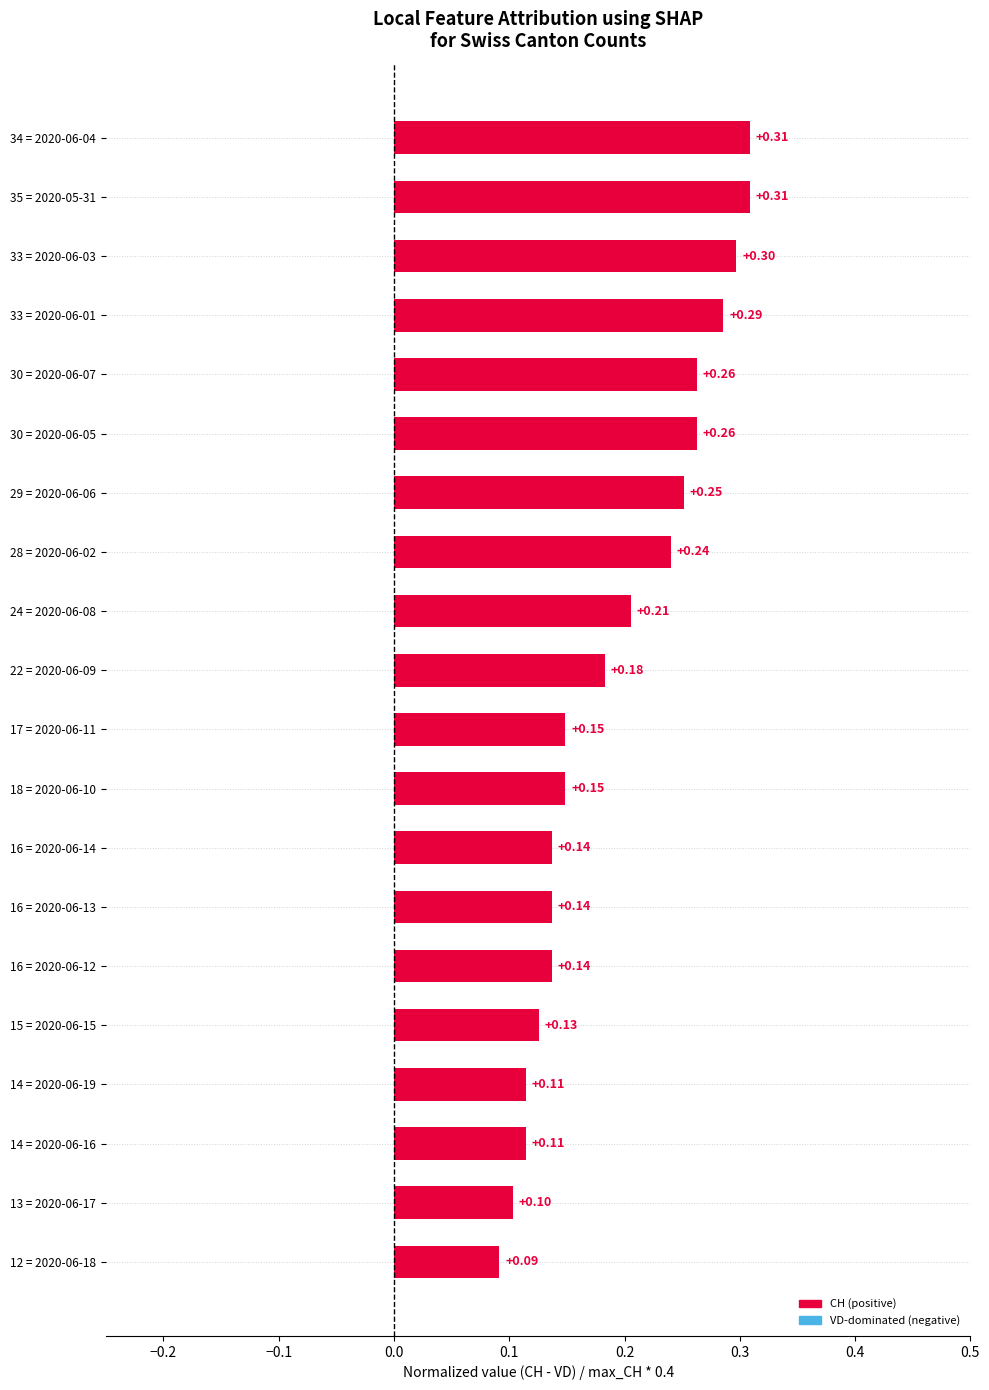

What is the sum of all values?

3.9